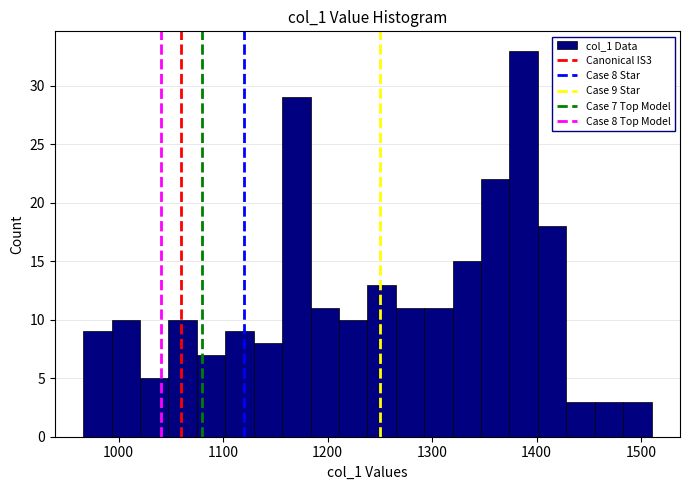

Around what value on the x-axis is the tallest bar? Give the approximate position of its centre, as read against the axis.

1390